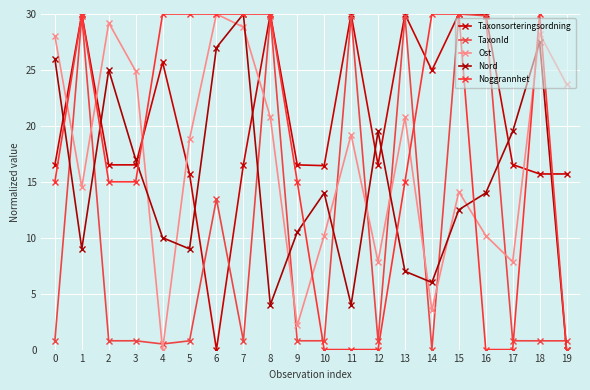

List the labels in order of TaxonId value, largest first.

15, 1, 8, 11, 13, 16, 6, 17, 0, 2, 3, 7, 9, 12, 10, 5, 18, 19, 4, 14